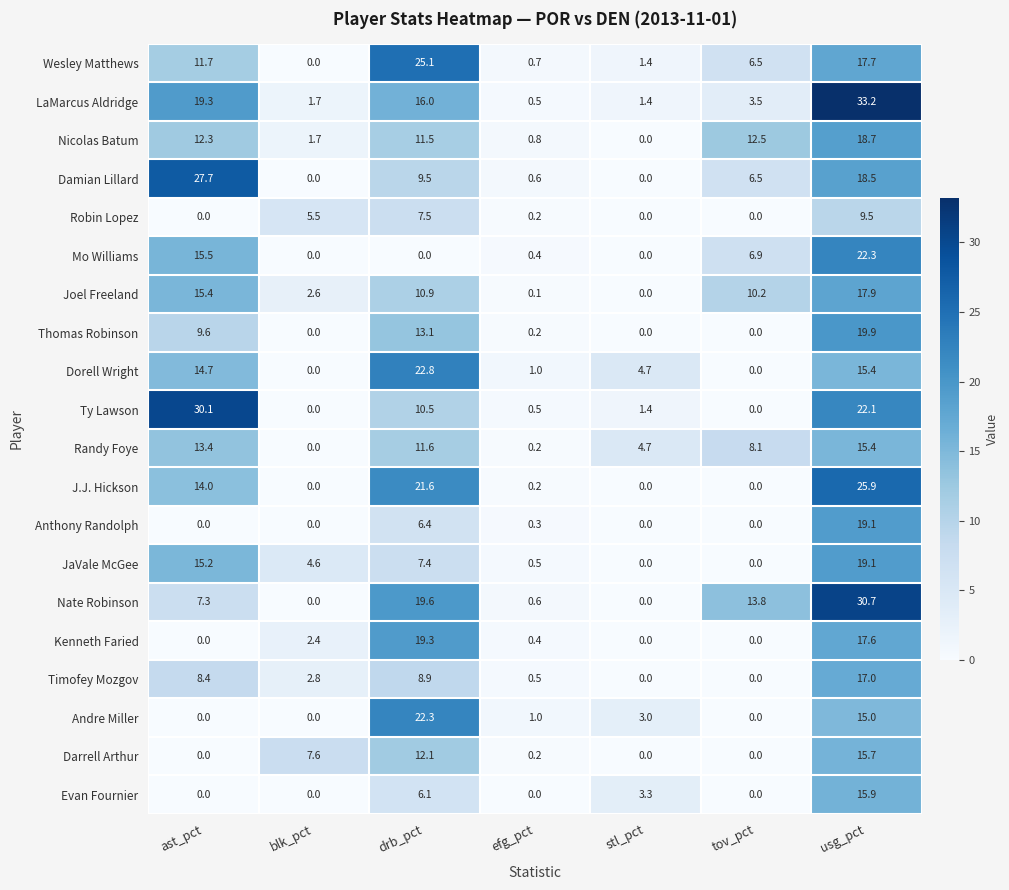

At which label does Joel Freeland first exceed 10?

ast_pct